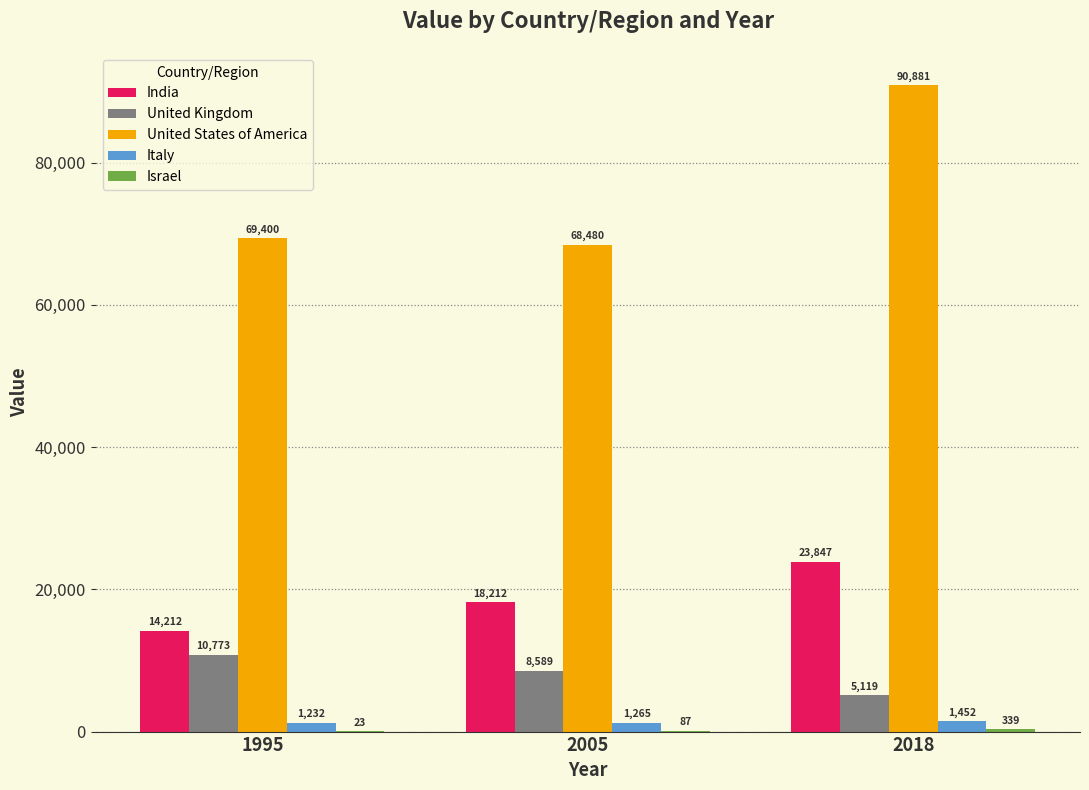

At which label does United Kingdom reach its peak?

1995